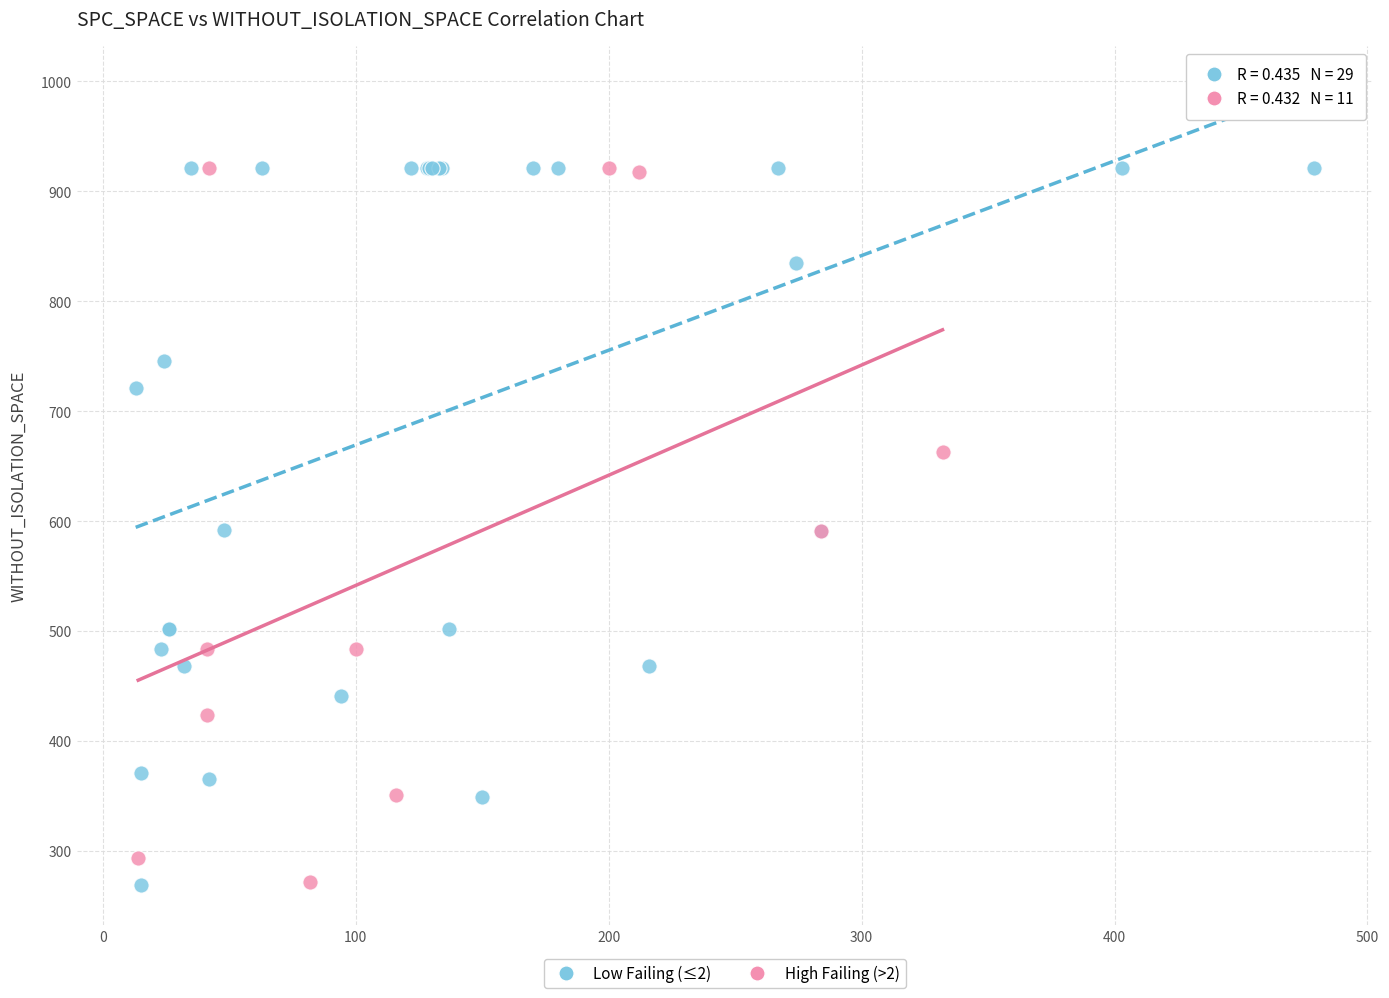

What are all the series names shown in the legend?

Low Failing (≤2), High Failing (>2)